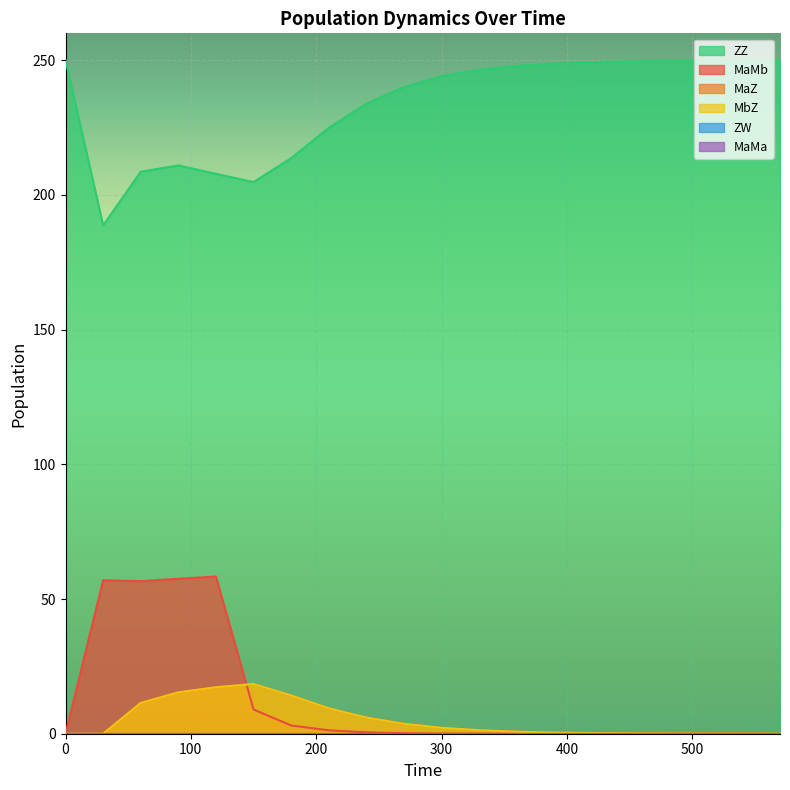

At how many categories does at least one series exceed 11?

20